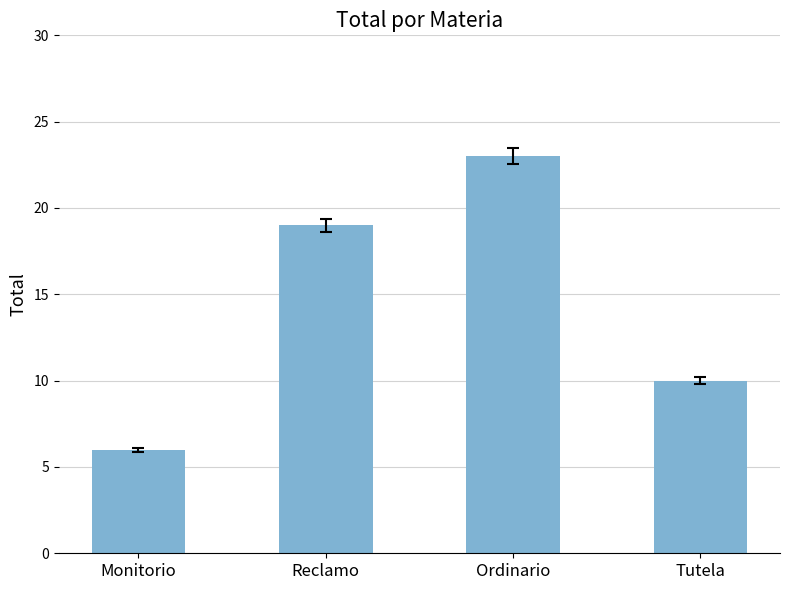

Rank the categories by value from lowest to highest.

Monitorio, Tutela, Reclamo, Ordinario